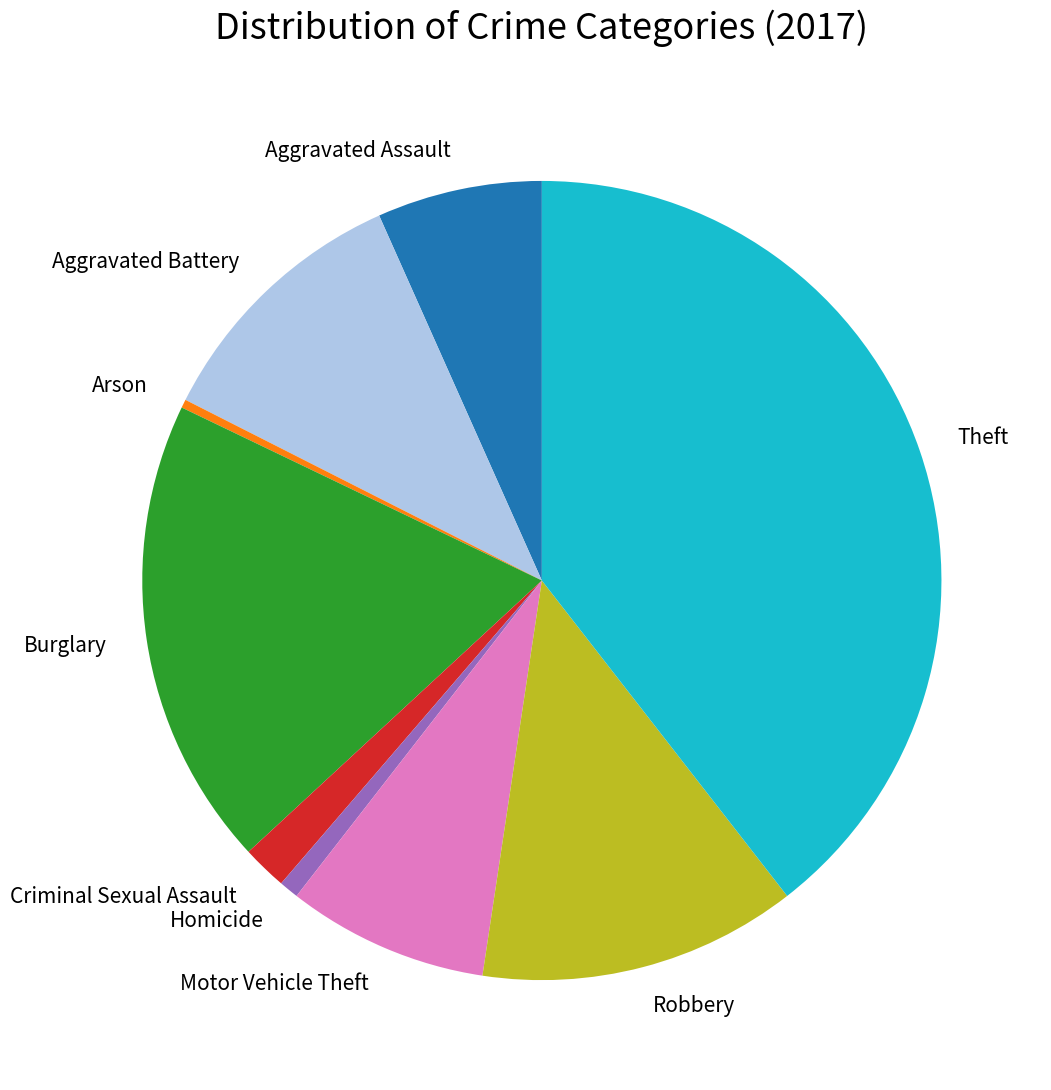

Which slice is the largest?

Theft